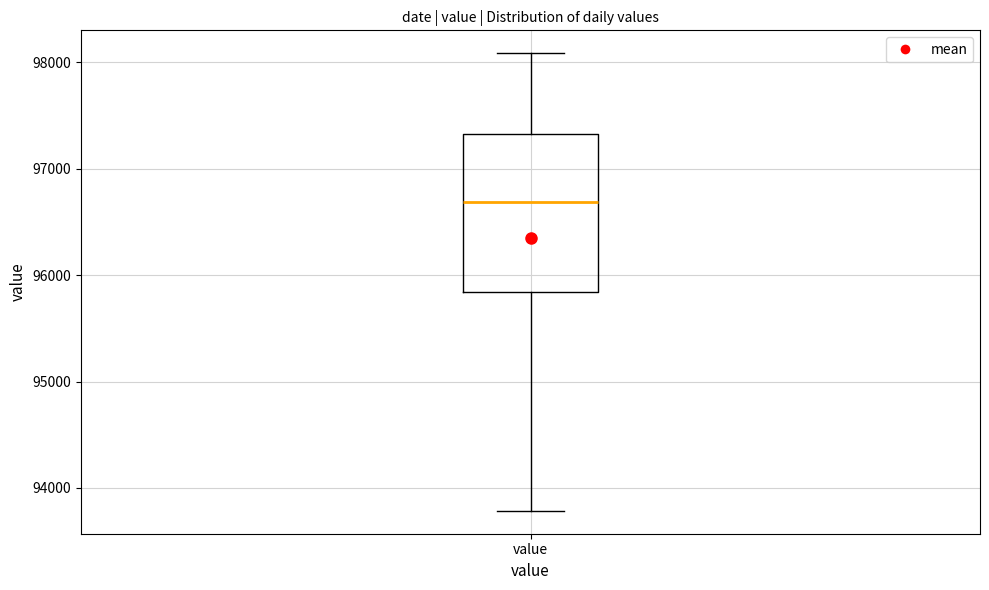

Where does the median line of the box for value sit on the y-axis? The values are not printed on the chart, so give them approximately, as read against the axis.

96700